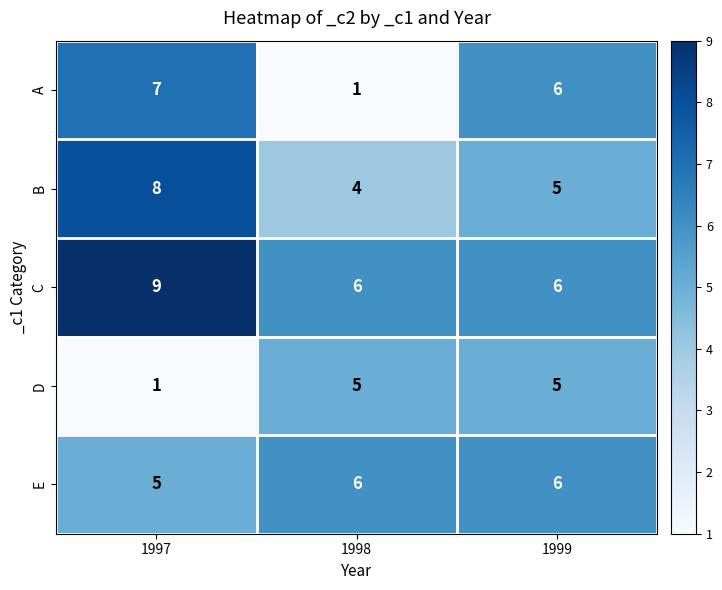

What is the sum of the E values at 1998 and 1999?

12